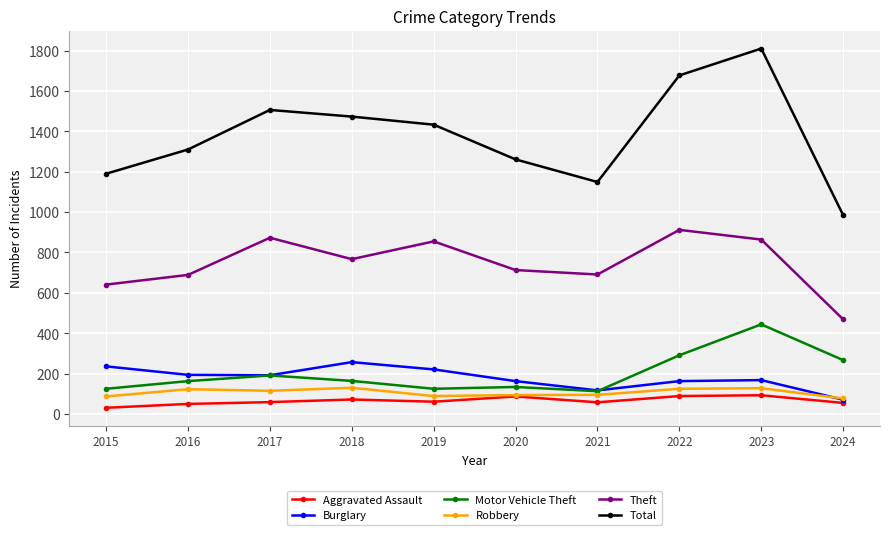

Read the Motor Vehicle Theft value at 2024.

267